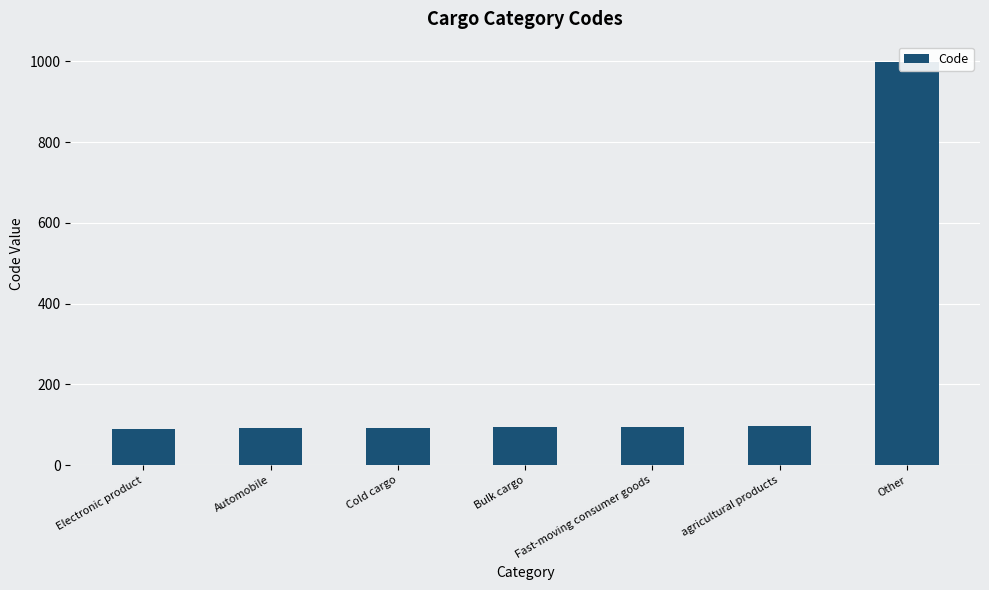

What is the ratio of the value at Automobile to the value at Cold cargo?

1.0